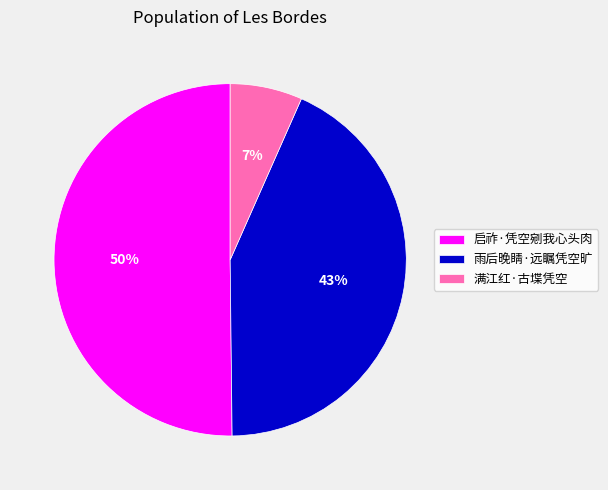

To the nearest percent, what portion does 雨后晚睛·远瞩凭空旷 represent?

43%